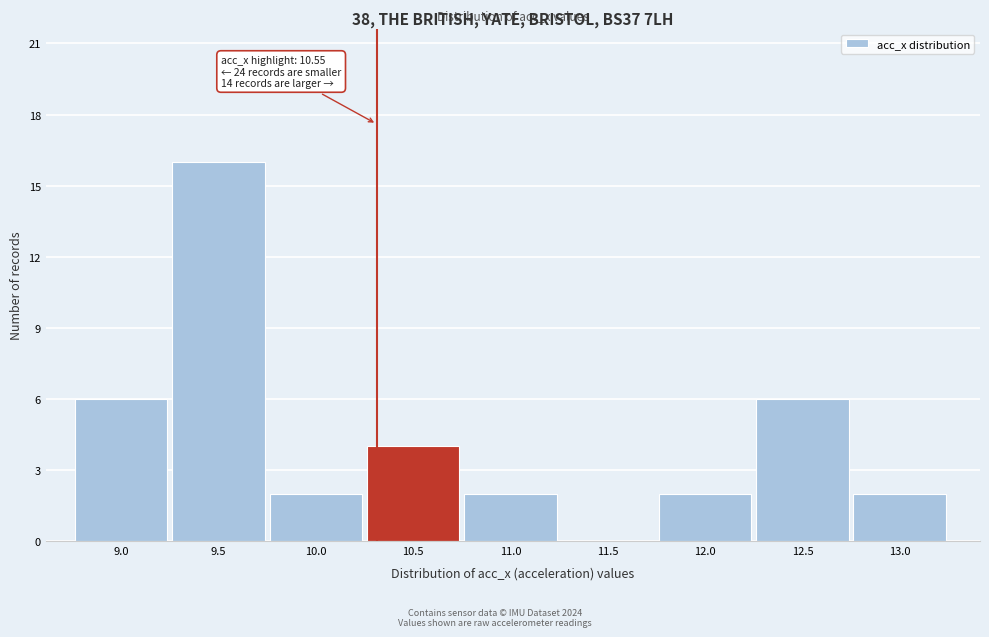

Reading left to right, what are all the values shown in this chart?

9.0=6	9.5=16	10.0=2	10.5=4	11.0=2	11.5=0	12.0=2	12.5=6	13.0=2